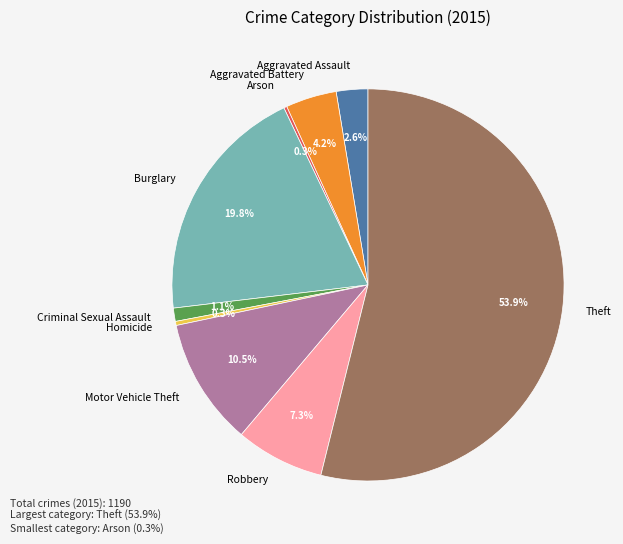

What percentage is the Theft slice, to the nearest percent?

54%